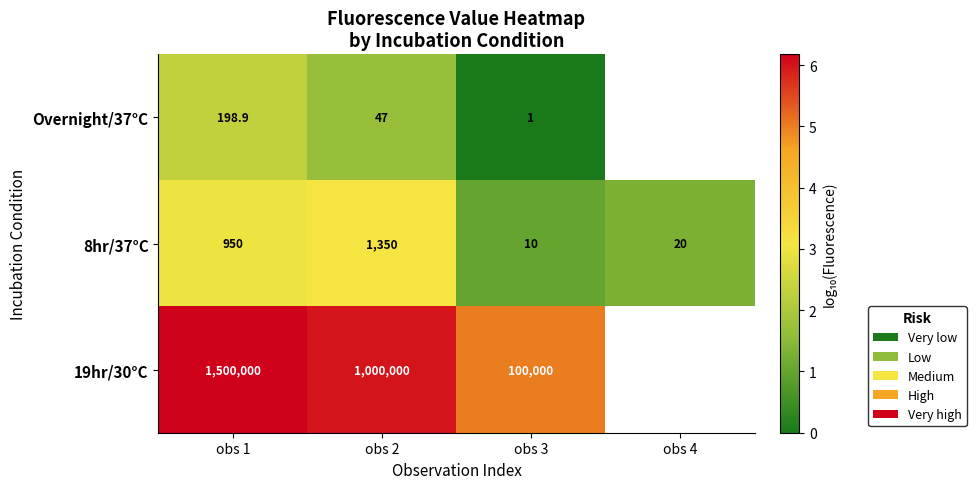

Is the value of 19hr/30°C at obs 2 greater than the value of Overnight/37°C at obs 1?

Yes